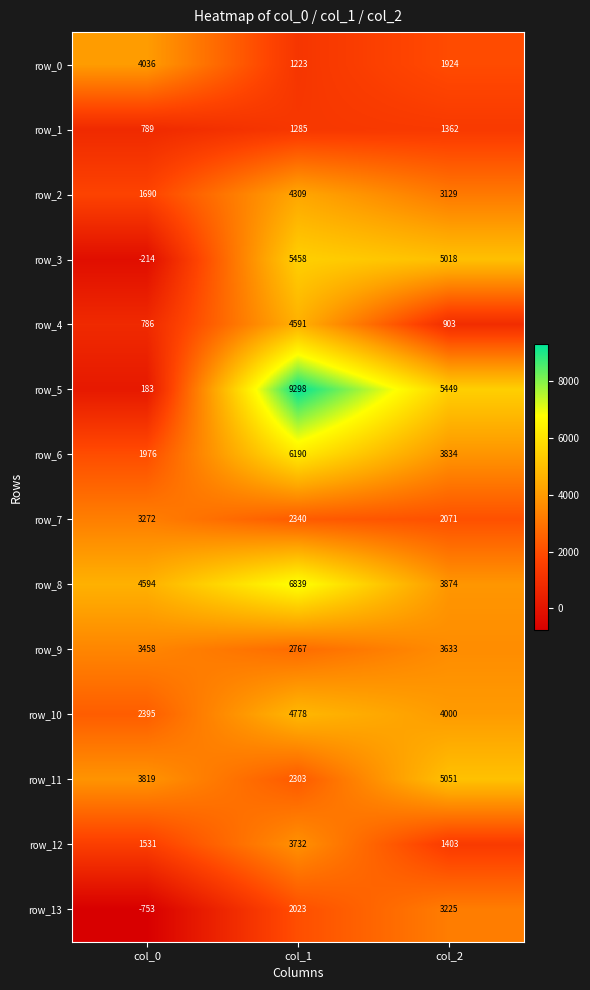

Is the value of row_8 at col_2 greater than the value of row_5 at col_2?

No